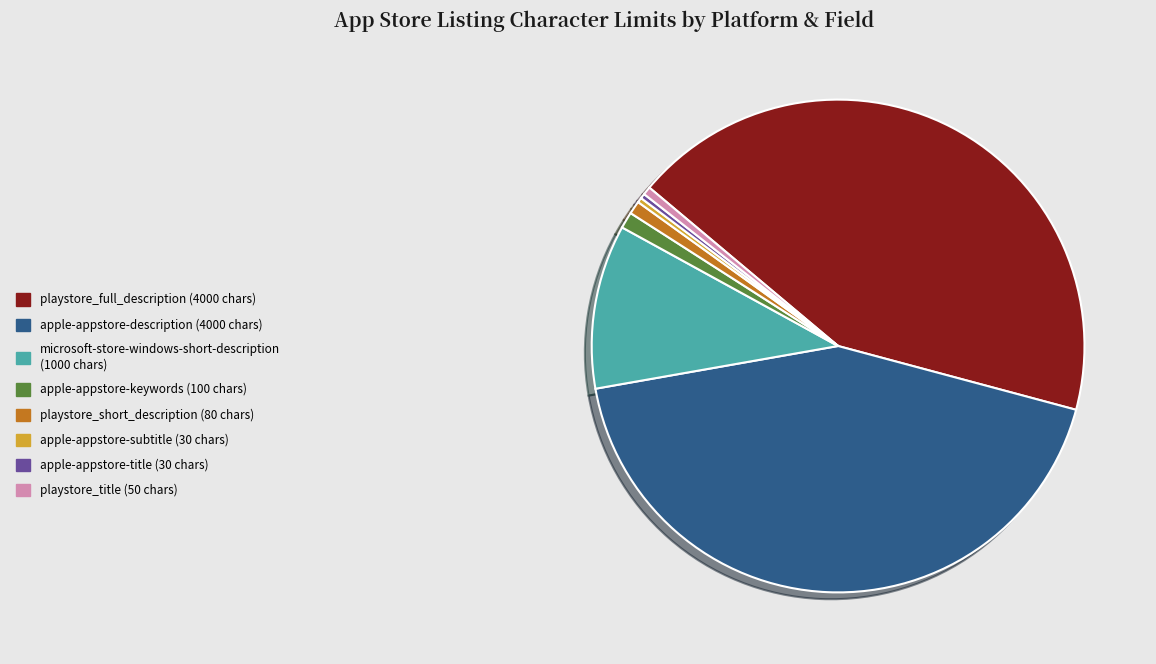

Is there a majority slice in this chart?

No